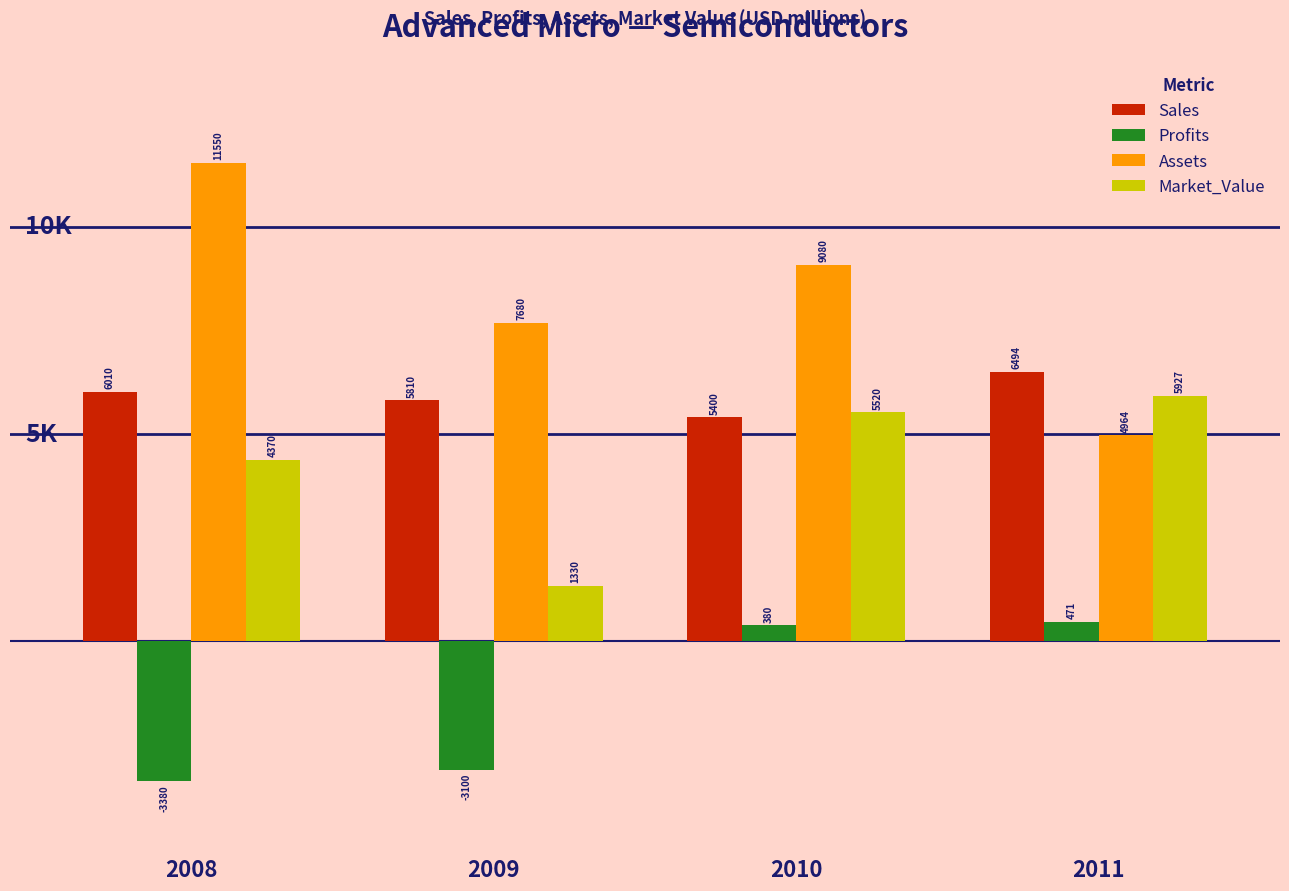

What is the difference between the maximum and minimum values in the Sales series?

1094